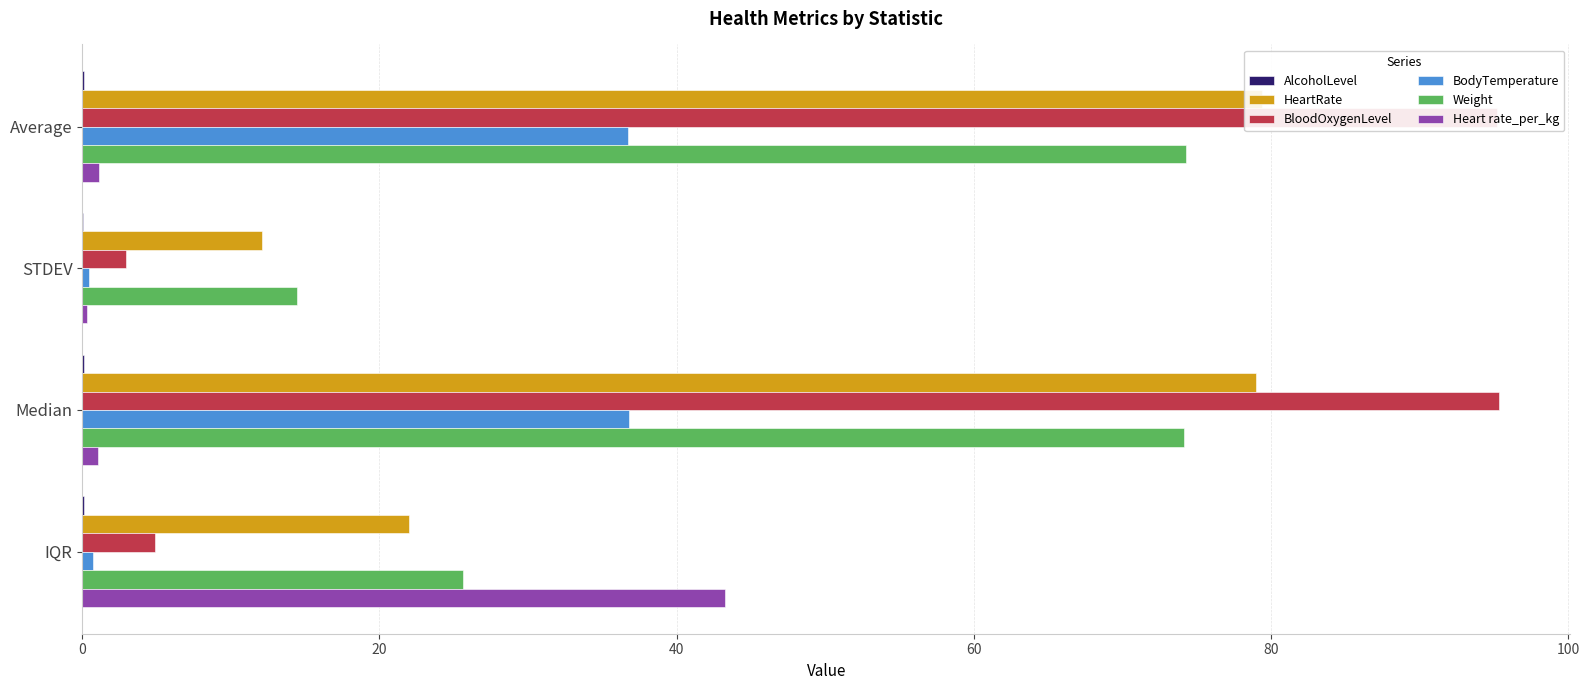

What is the maximum value shown in the chart?

95.4